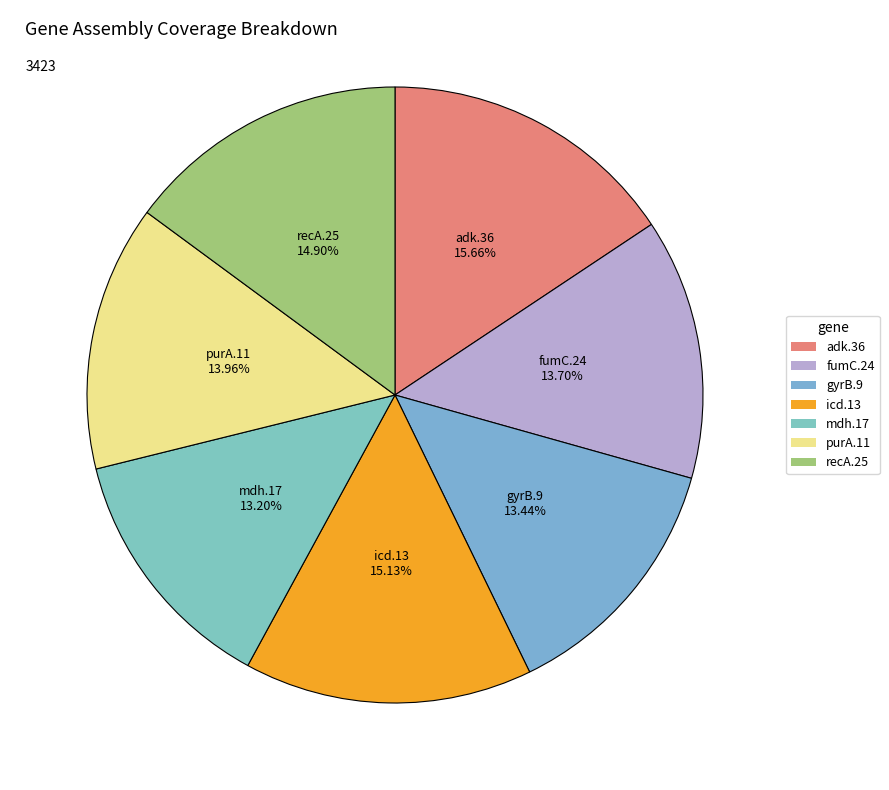

The mdh.17 slice represents 7% of the pie. True or false?

False